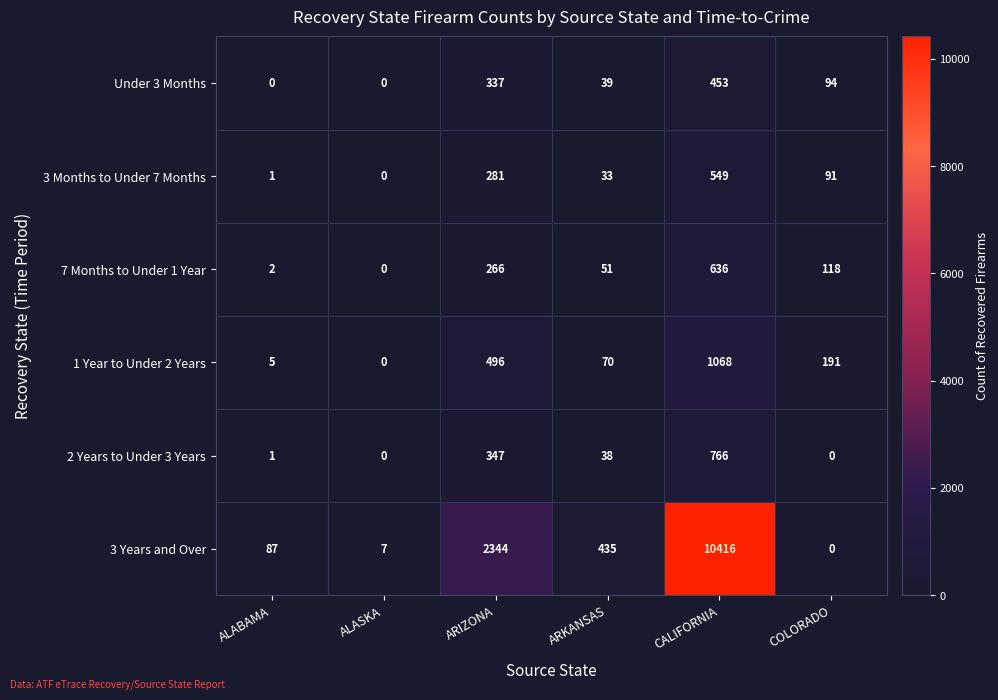

Which category has the highest value in the 2 Years to Under 3 Years series?

CALIFORNIA